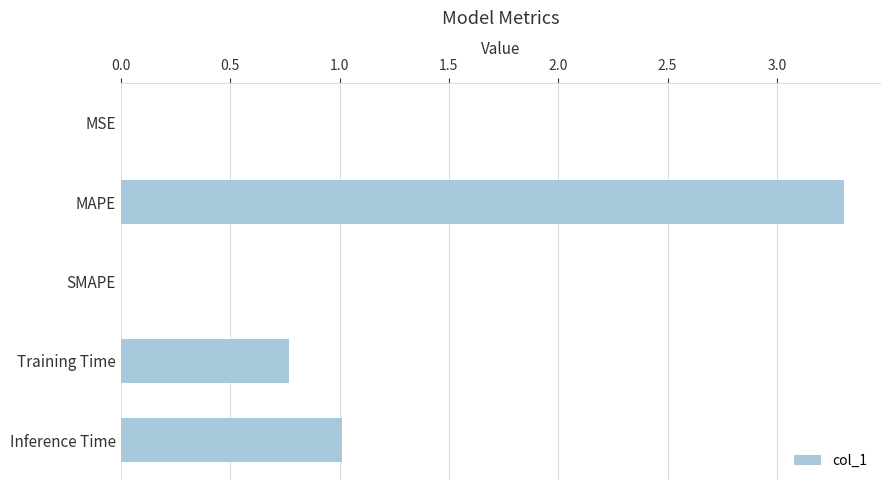

What value does the data have at Inference Time?

1.0